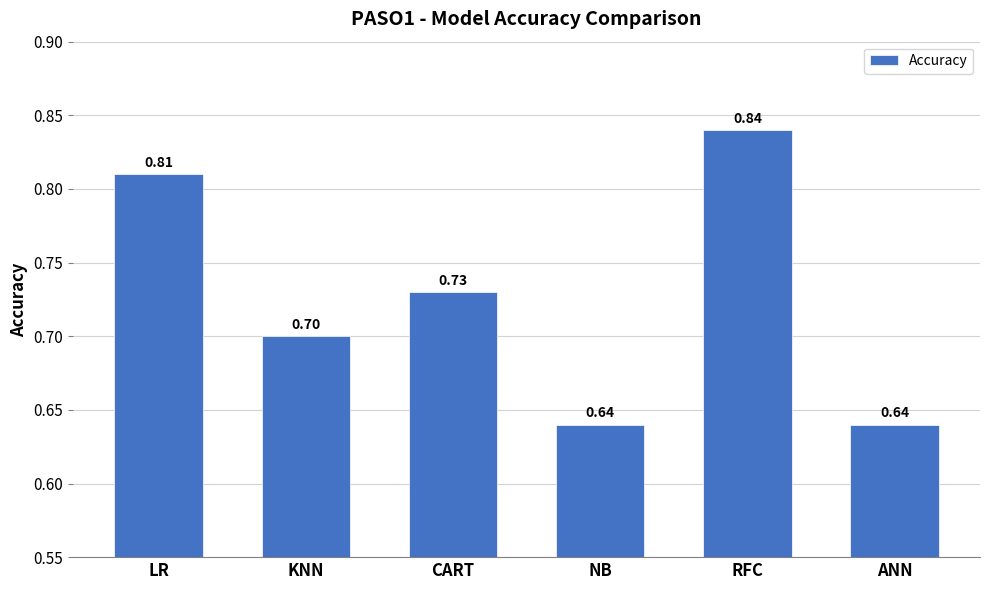

What is the label of the 3rd bar from the right?

NB